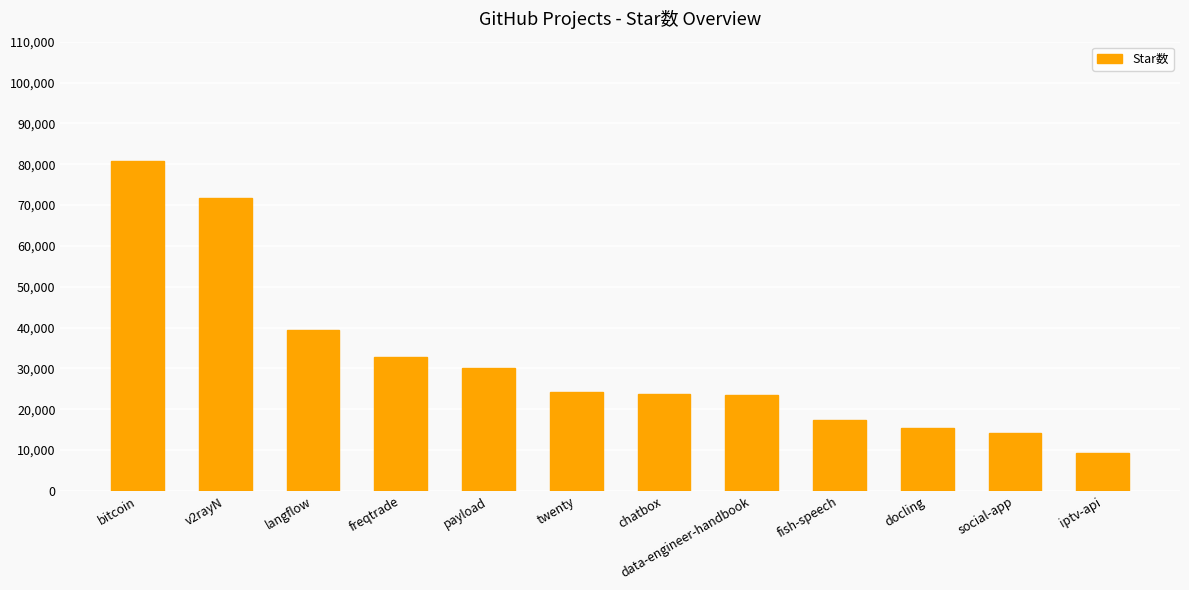

What is the sum of all values?

382562